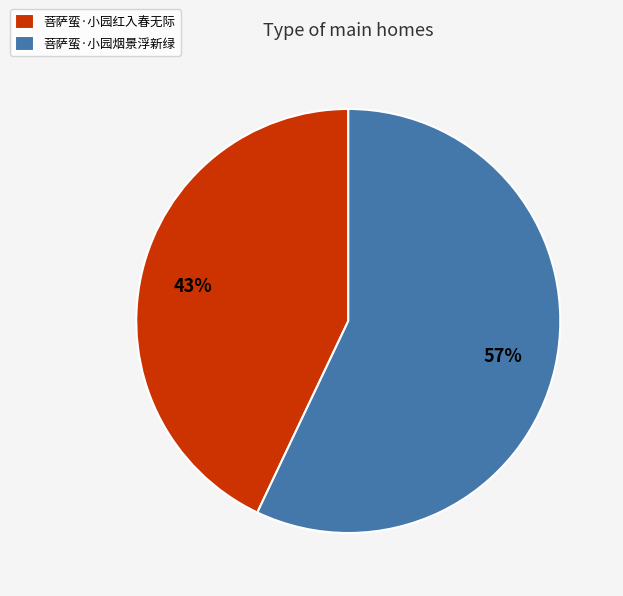

Which slice is the largest?

菩萨蛮·小园烟景浮新绿